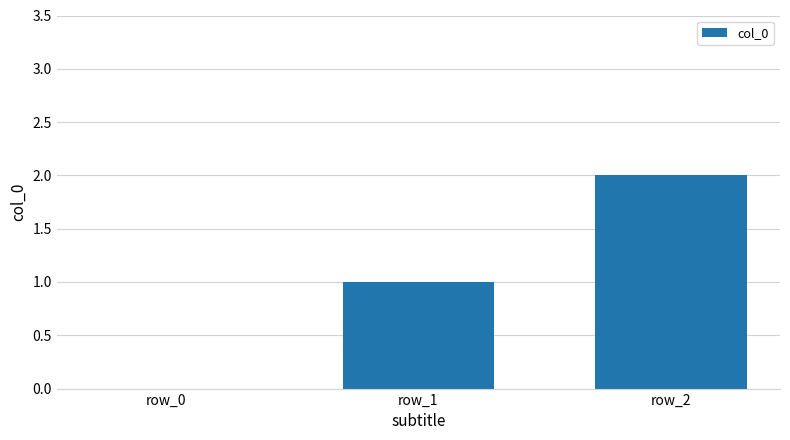

Reading right to left, what are all the values shown in this chart?

row_2=2	row_1=1	row_0=0